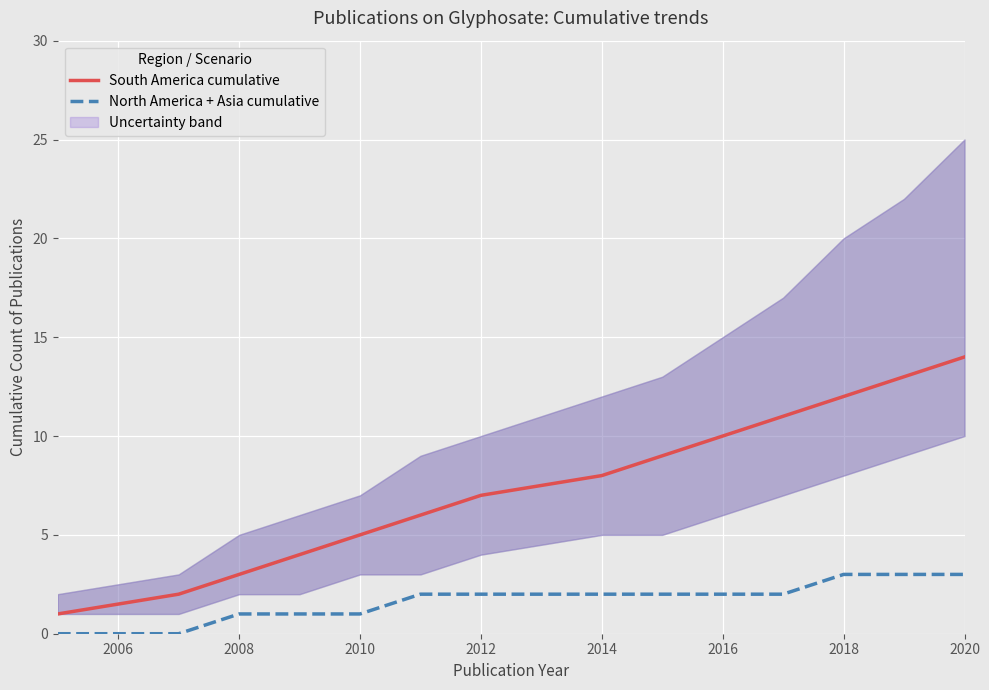

Is it true that South America cumulative equals 10 at 2016?

True